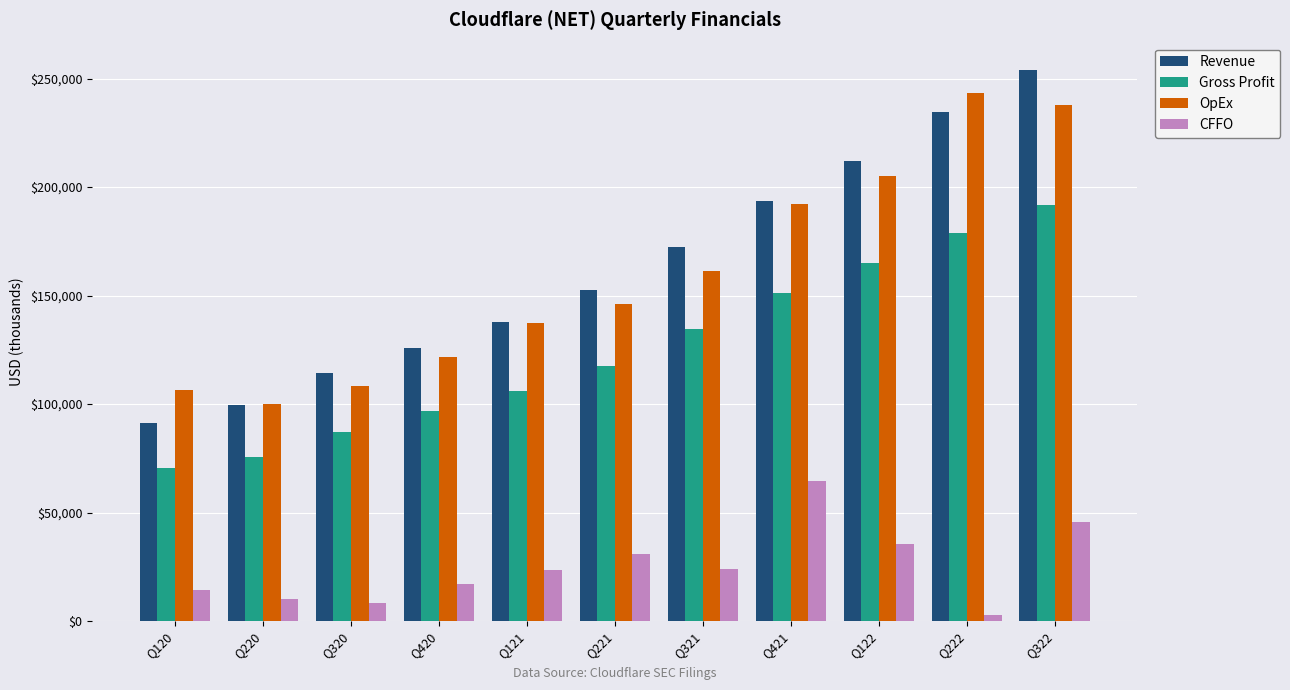

Which label corresponds to the largest value in the chart?

Q322